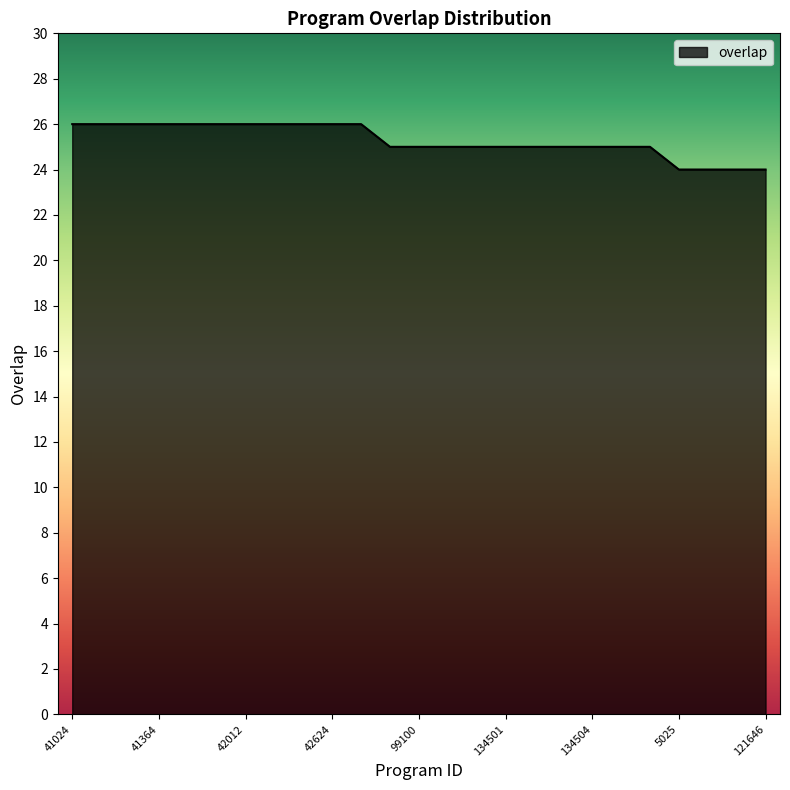

What is the smallest value displayed?

24